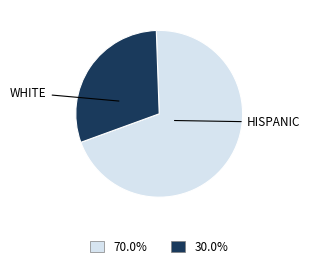

Is there any slice that represents more than half of the pie?

Yes